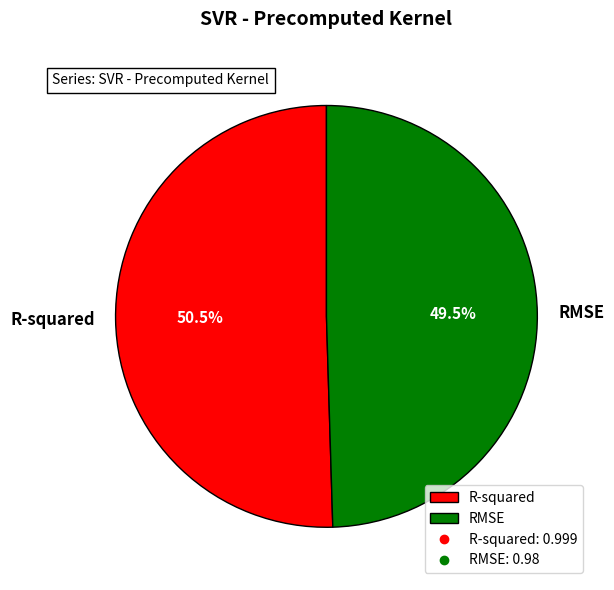

True or false: RMSE accounts for 39% of the total.

False